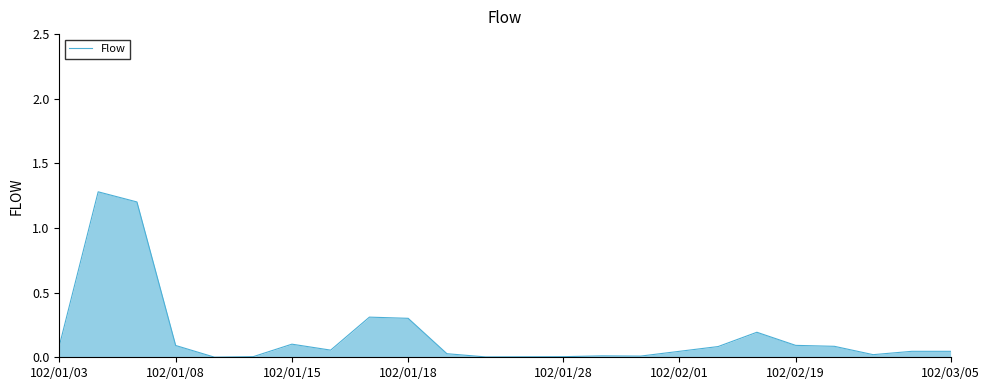

What is the difference between the maximum and minimum values?

1.3